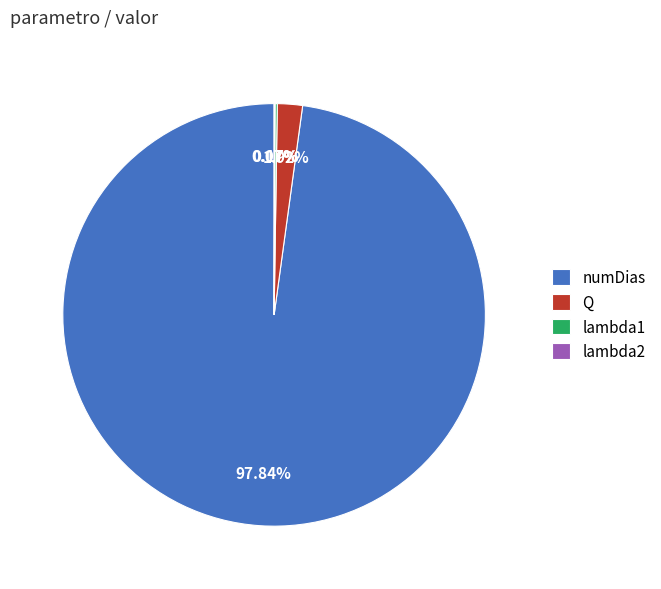

To the nearest percent, what is the average slice percentage?

25%